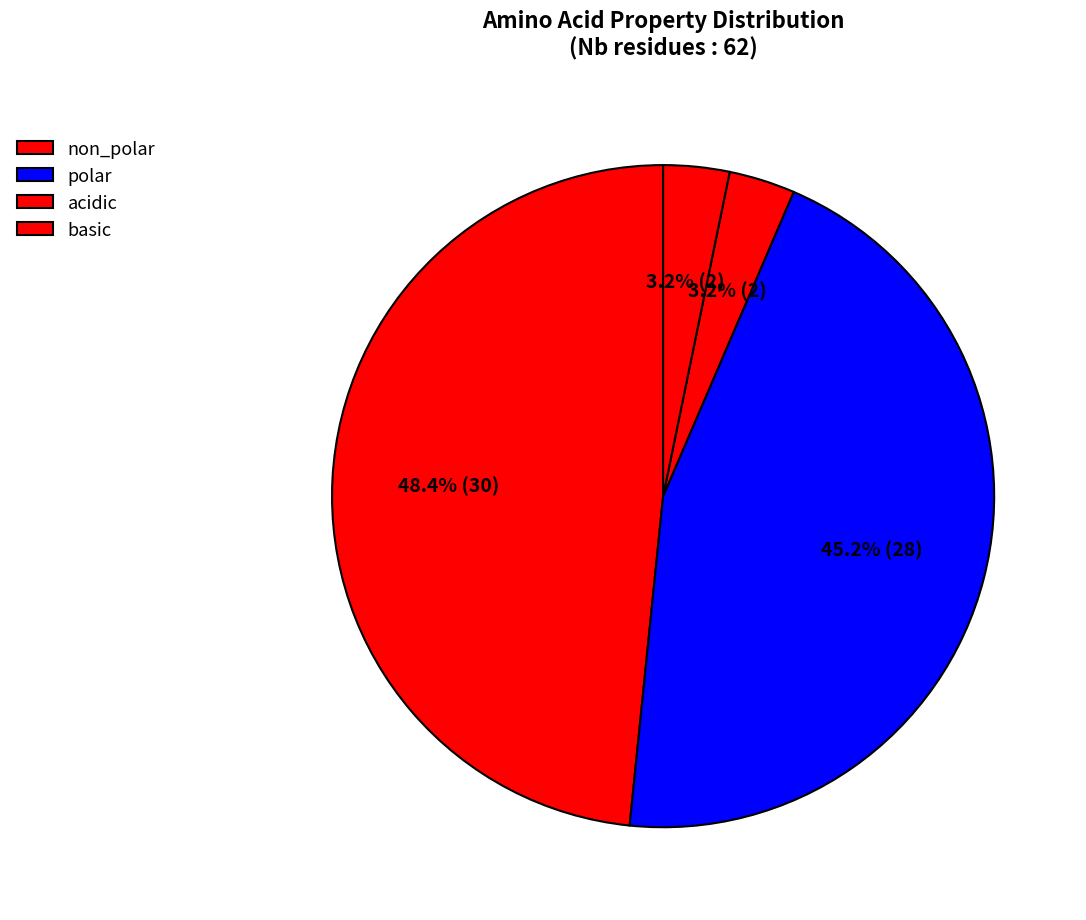

Which category has the smallest portion of the pie?

acidic